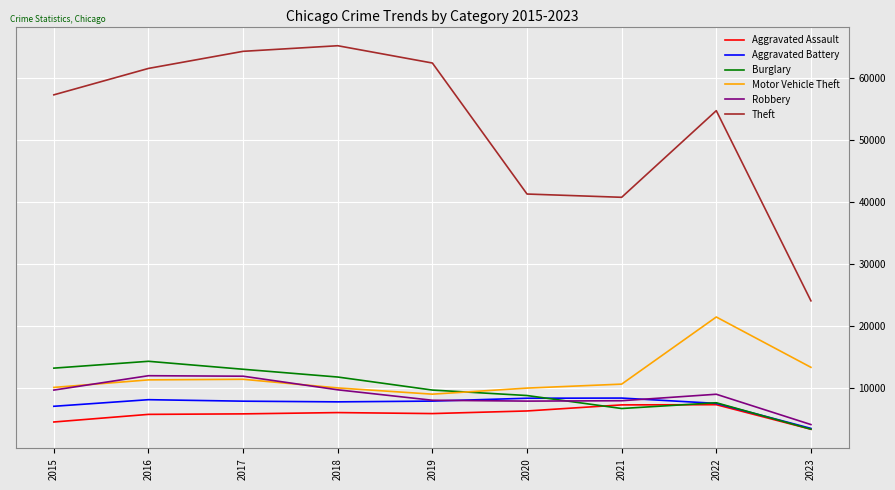

What is the sum of all Burglary values?

88182